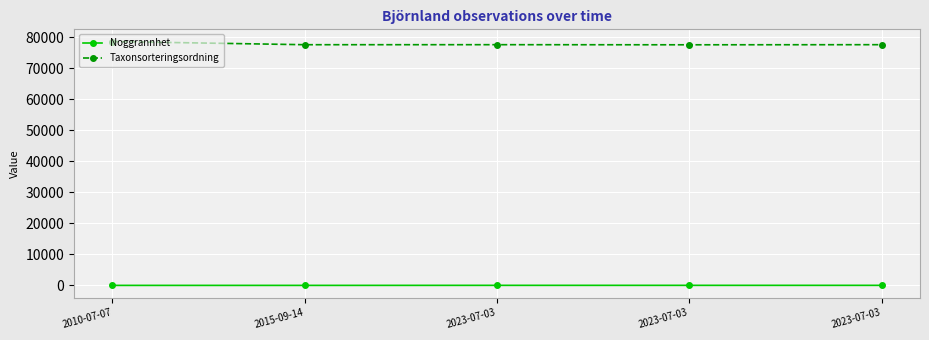

True or false: Taxonsorteringsordning has more than 1 points higher than both neighbors.

False